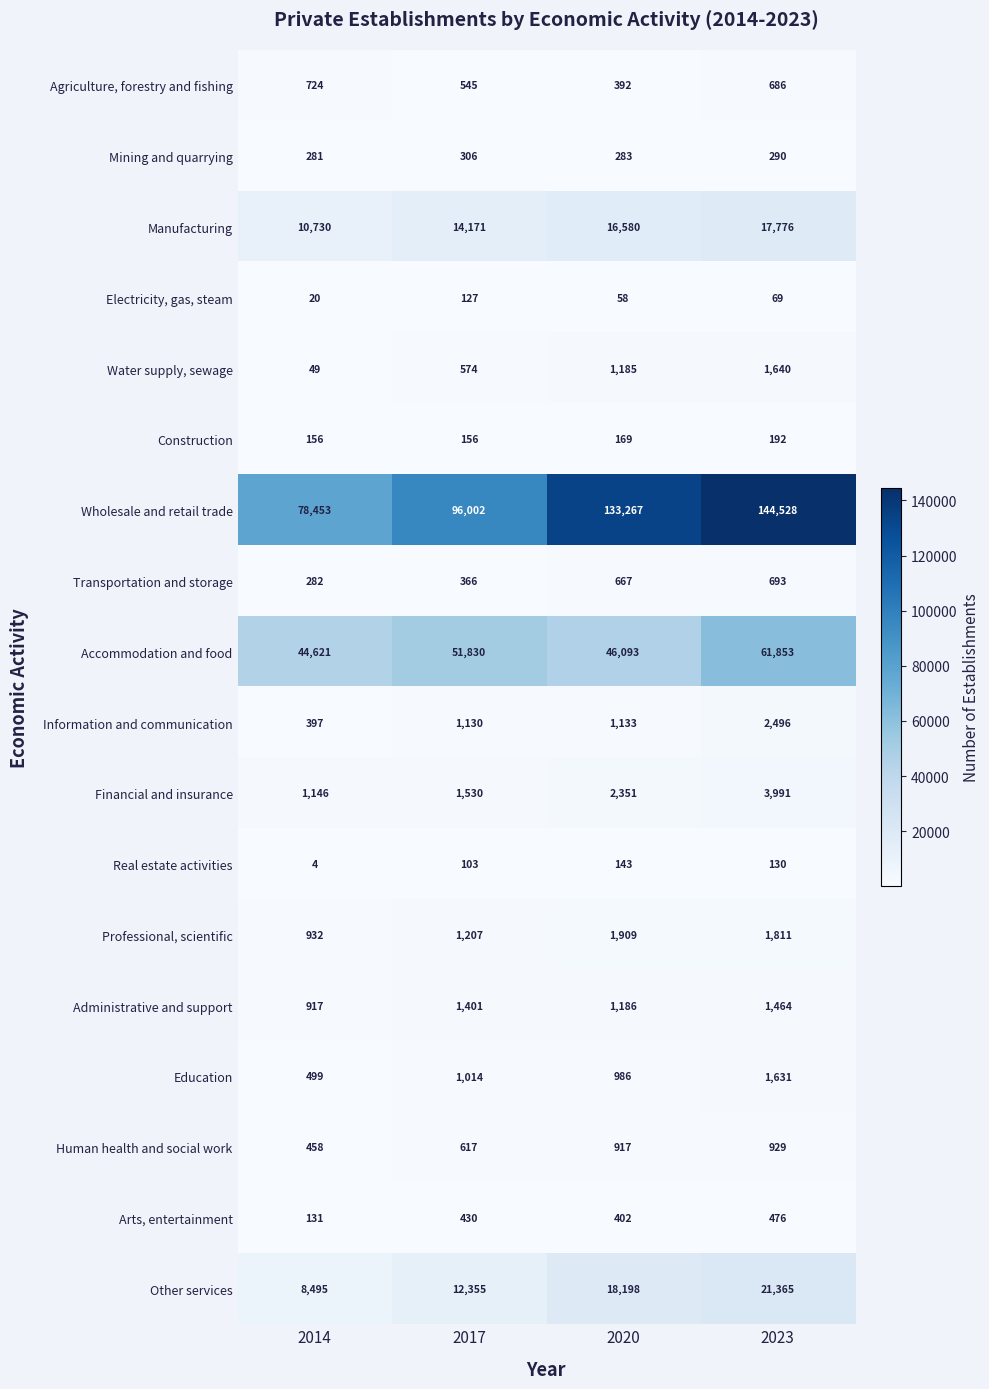

Which series has the largest range (max minus min)?

Wholesale and retail trade